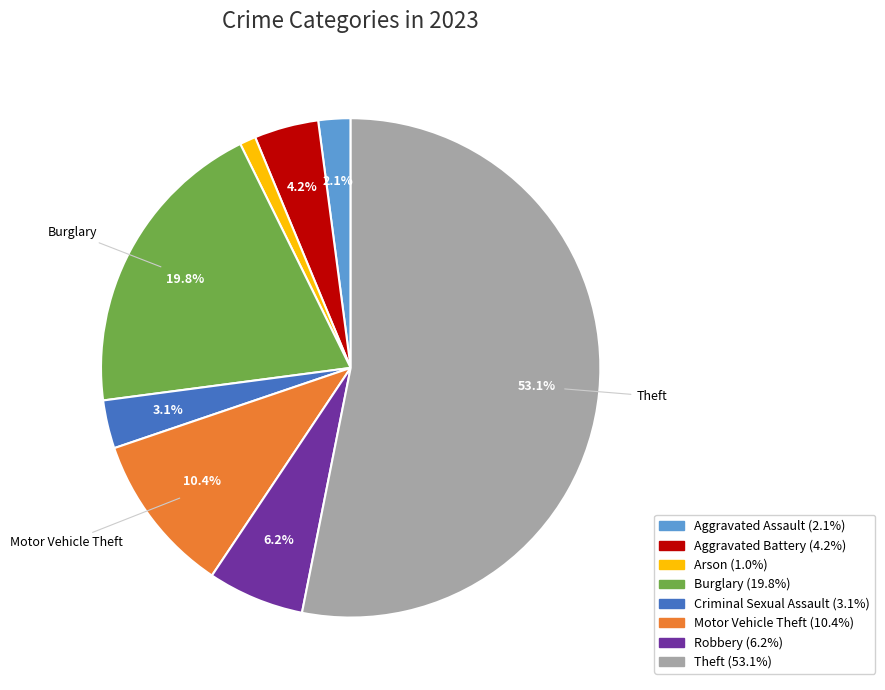

Is there a majority slice in this chart?

Yes